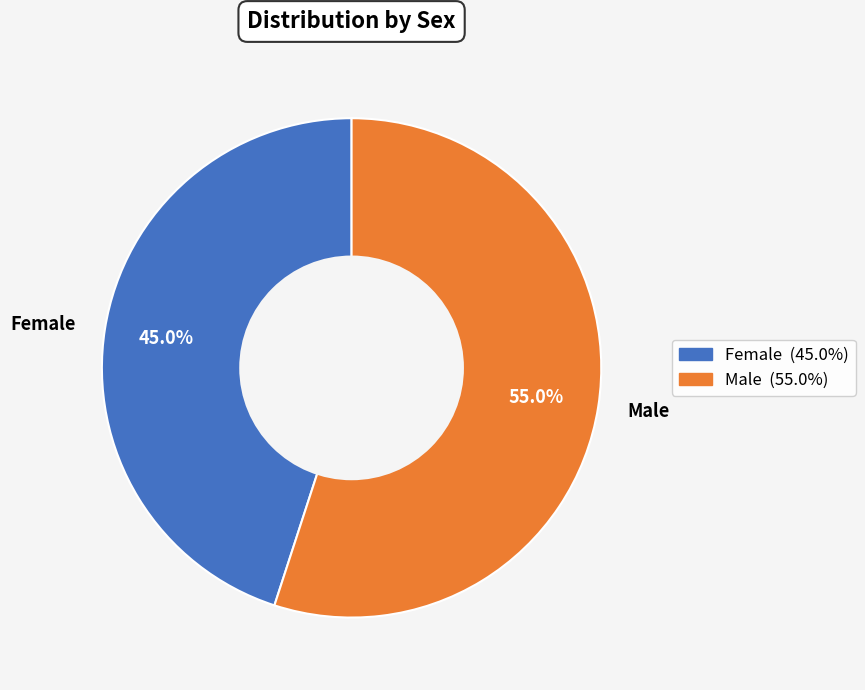

Count the number of slices in the pie.

2